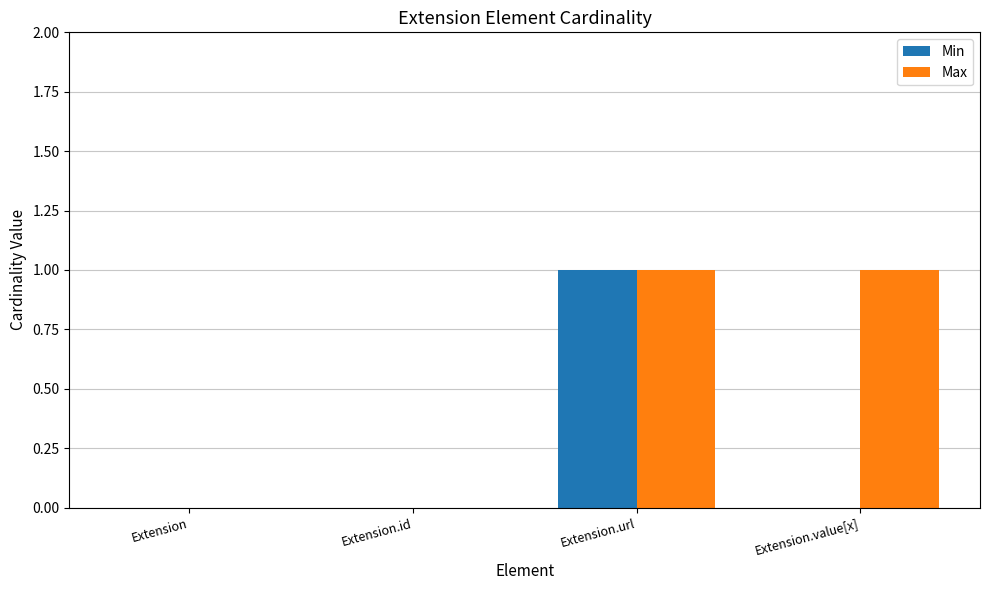

Which series has the largest total across all categories?

Max